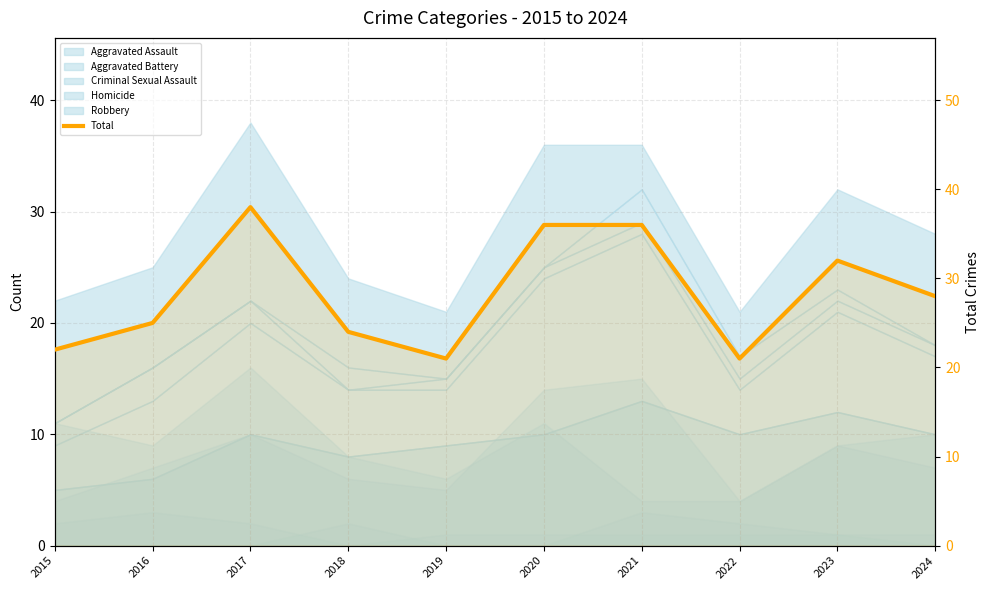

The chart shows a value of 53 at 2023. True or false?

False